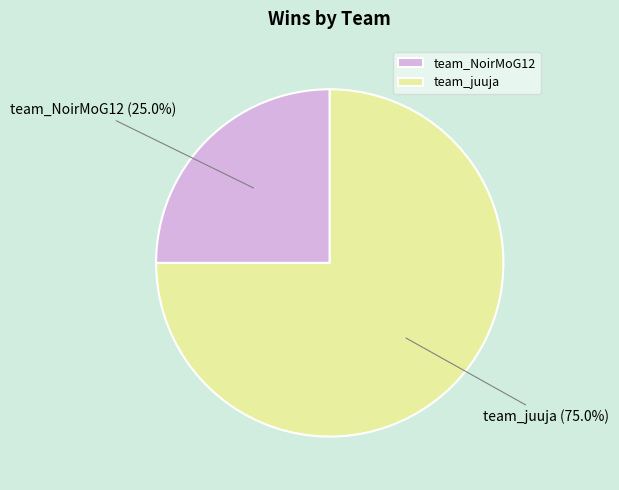

What is the ratio of the value at team_juuja to the value at team_NoirMoG12?

3.0